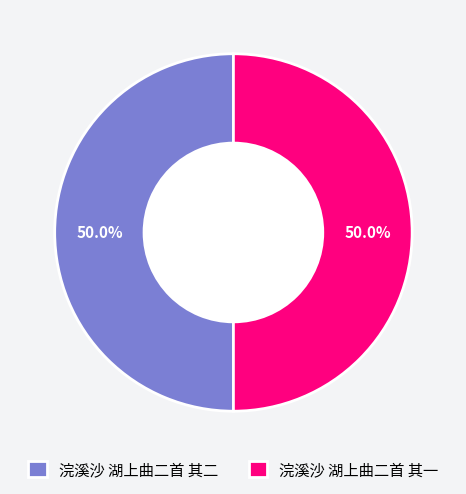

What portion of the pie excludes 浣溪沙 湖上曲二首 其一?

50.0%